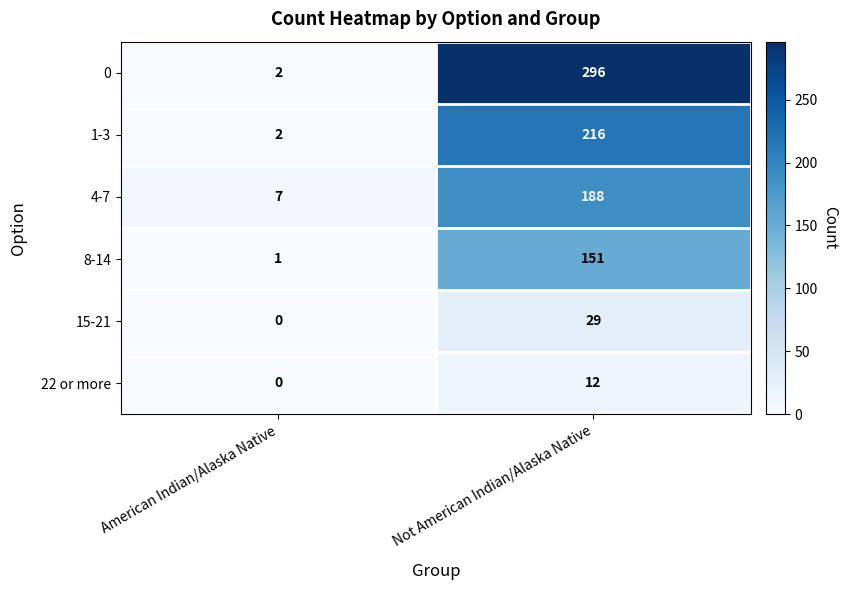

At how many categories does at least one series exceed 41?

1